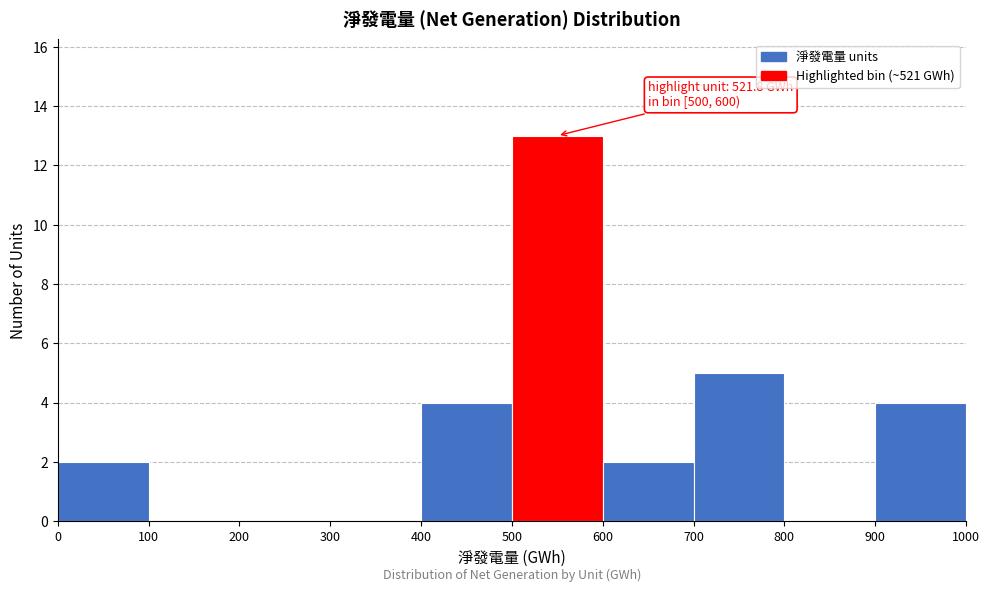

Over which range of the x-axis is the bar tallest?

500 to 600